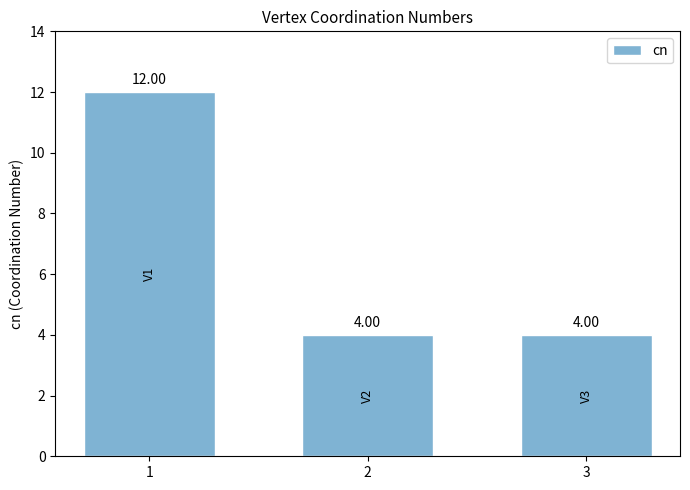

True or false: the data shows 4 at 3.

True